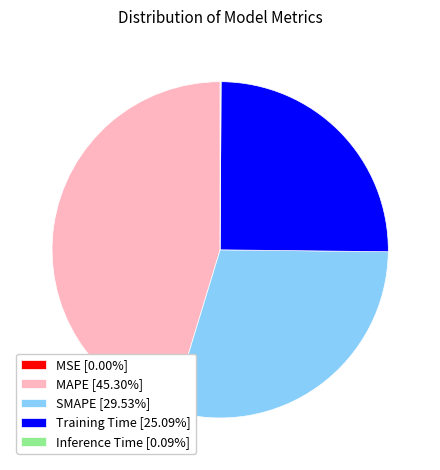

Does MAPE [45.30%] account for over 50% of the chart?

No